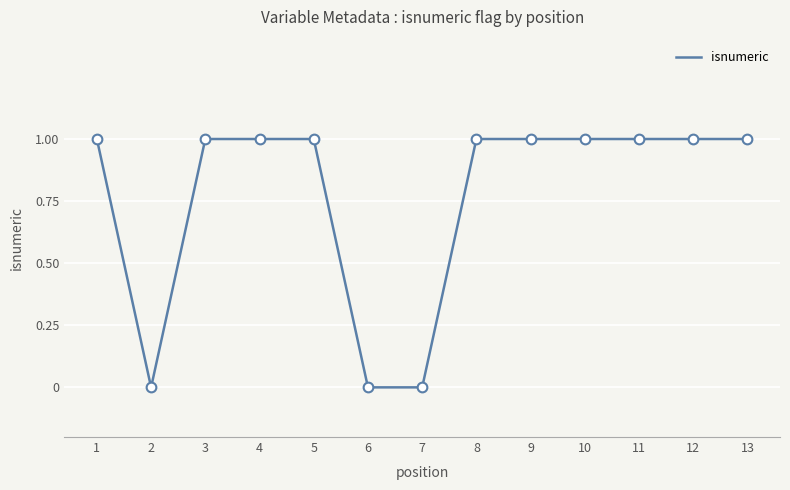

What value does the data have at 11?

1